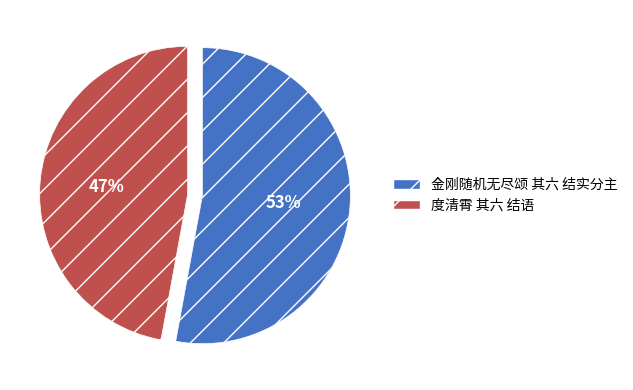

What is the smallest slice in the pie chart?

度清霄 其六 结语